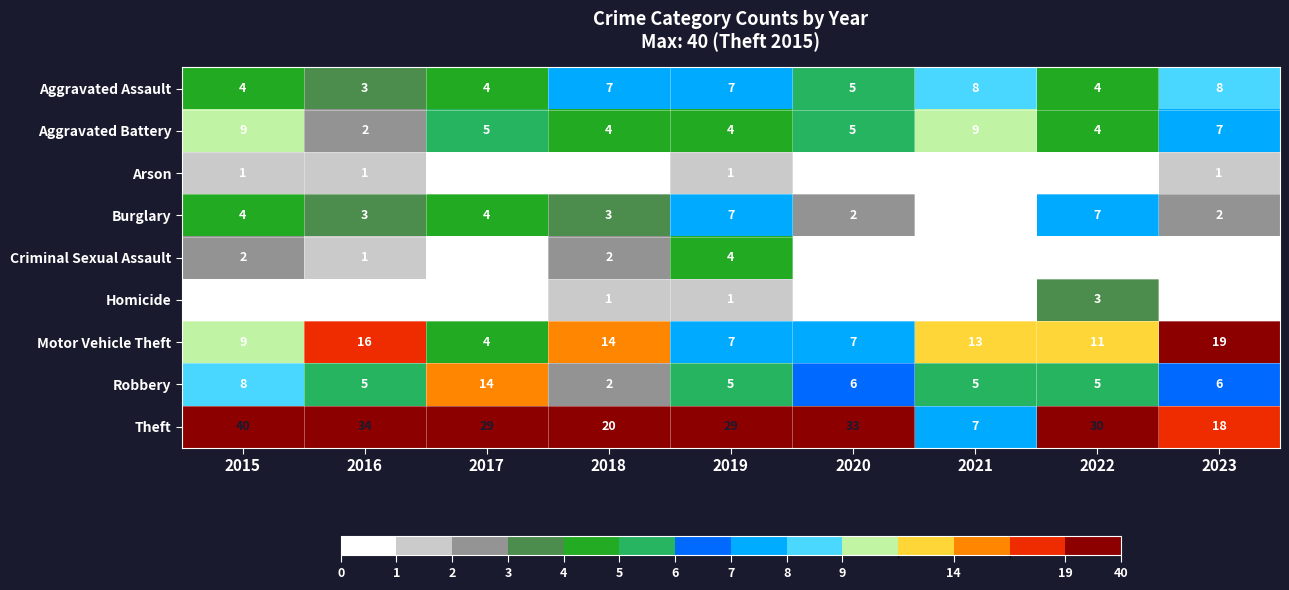

Is it true that Burglary equals 4 at 2015?

True